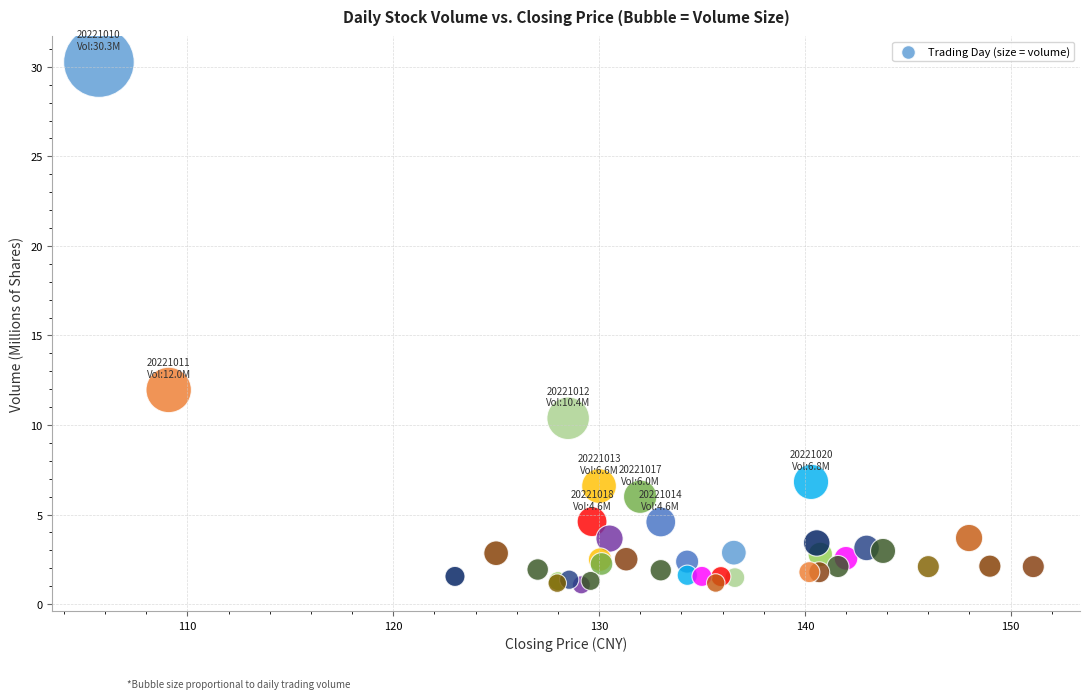

What Y value in the scatter plot is closest to 15?

12.0